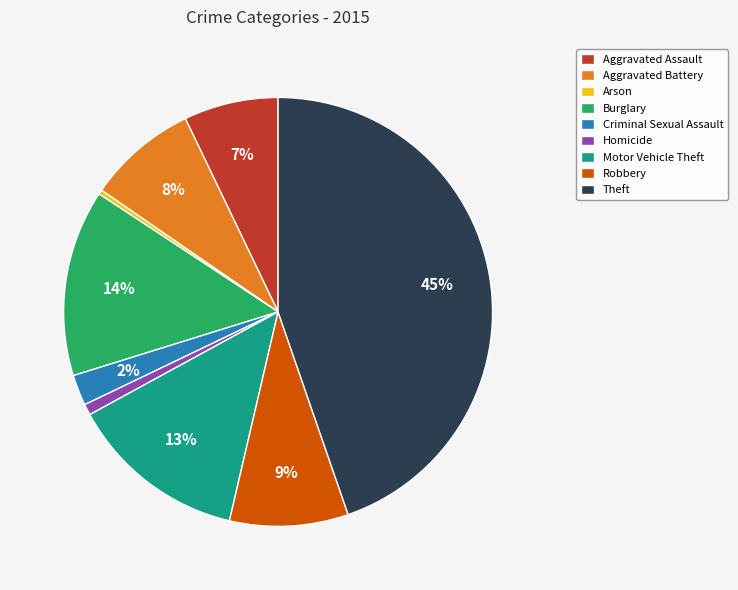

Do Burglary and Aggravated Battery together represent more than half of the pie?

No